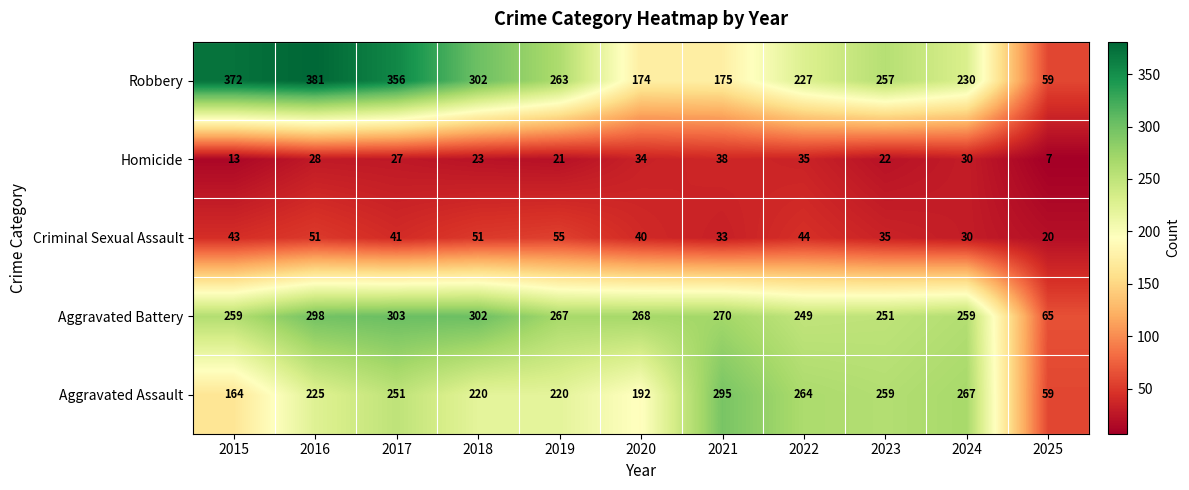

True or false: Robbery has a value of 230 at 2024.

True